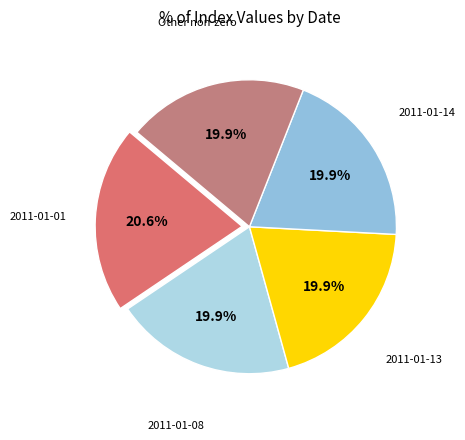

Does any single category account for the majority?

No